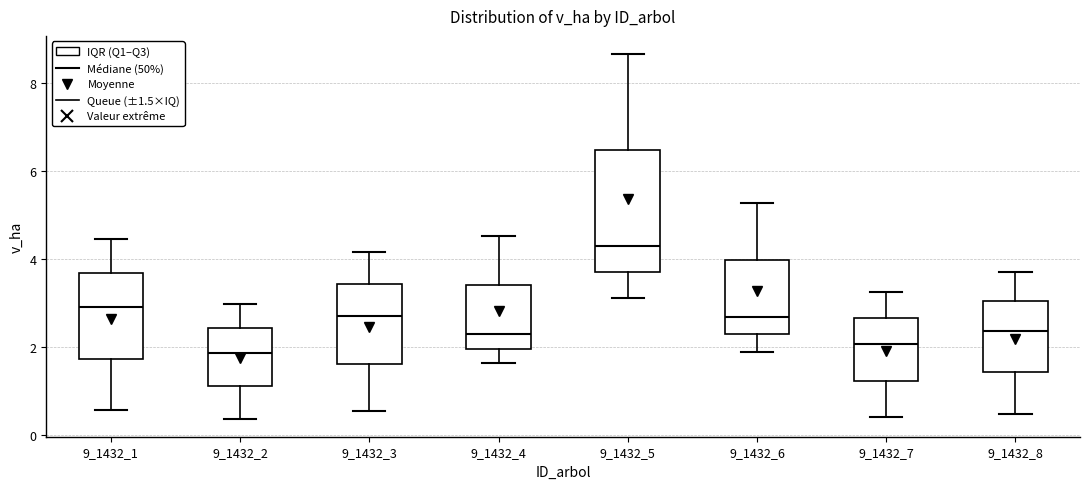

Reading left to right, transcribe this box plot: for each box, give where its median line is, the range the box spans, and where its two whiskers end, as read against the y-axis. The values are not printed on the chart, so give them approximately, as read against the axis.

9_1432_1: median 3.0, box 1.8 to 3.6, whiskers 0.6 to 4.4
9_1432_2: median 1.8, box 1.2 to 2.4, whiskers 0.4 to 3.0
9_1432_3: median 2.8, box 1.6 to 3.4, whiskers 0.6 to 4.2
9_1432_4: median 2.2, box 2.0 to 3.4, whiskers 1.6 to 4.6
9_1432_5: median 4.4, box 3.8 to 6.4, whiskers 3.2 to 8.6
9_1432_6: median 2.6, box 2.2 to 4.0, whiskers 1.8 to 5.2
9_1432_7: median 2.0, box 1.2 to 2.6, whiskers 0.4 to 3.2
9_1432_8: median 2.4, box 1.4 to 3.0, whiskers 0.4 to 3.8